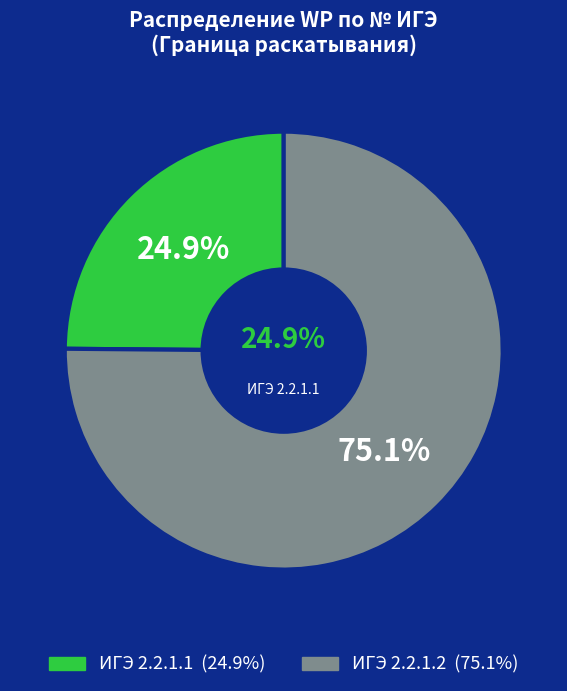

Do 2.2.1.1 and 2.2.1.2 together represent more than half of the pie?

No